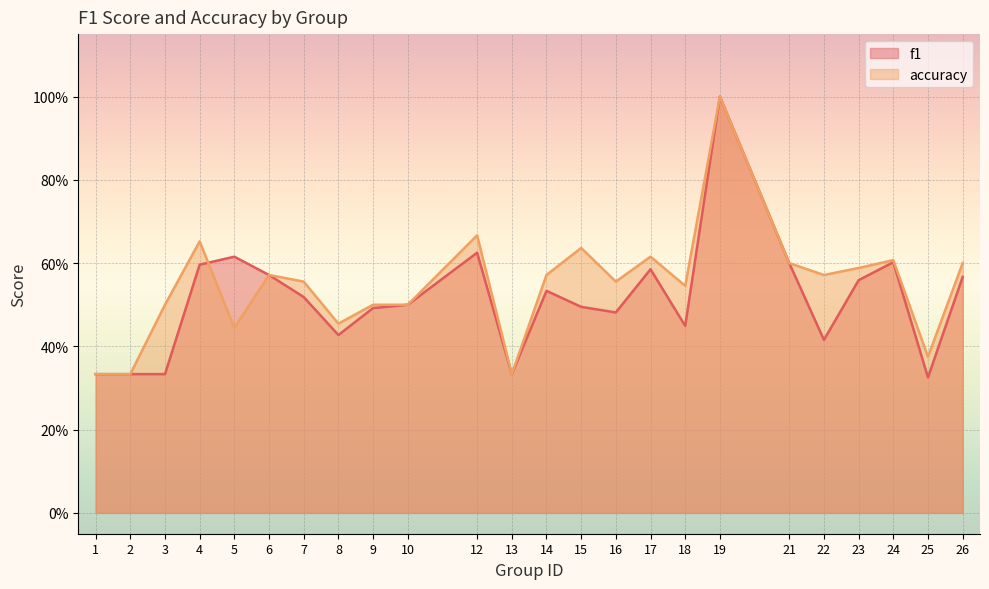

What is the value of the accuracy point at the 19th from the left?

0.6